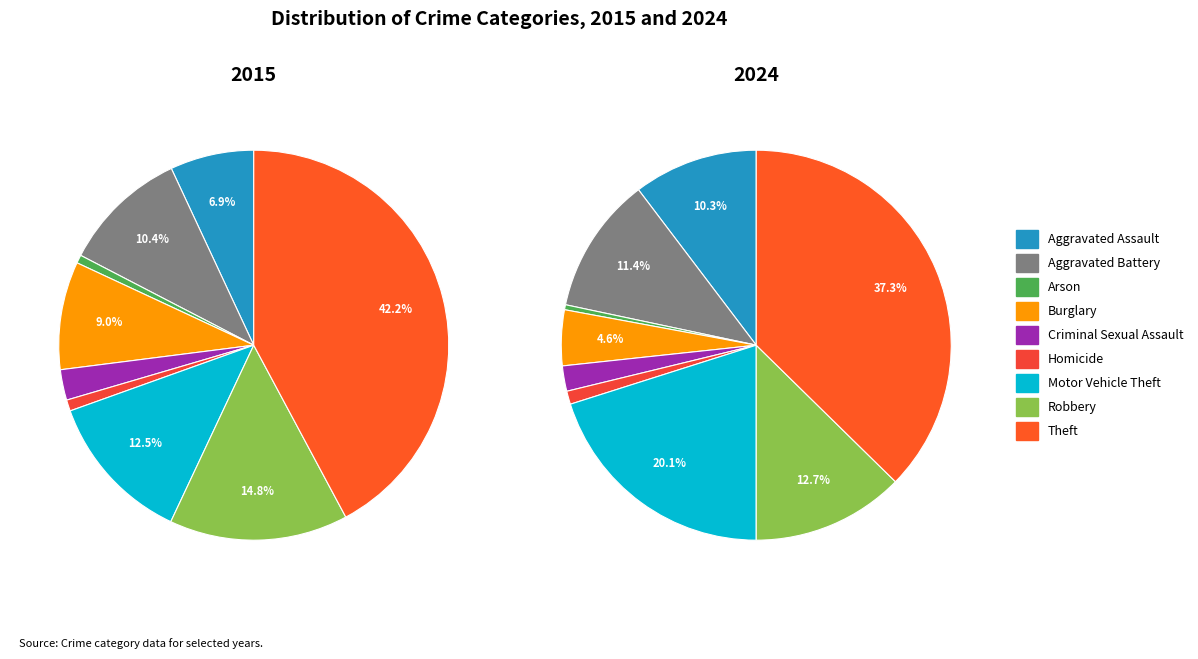

To the nearest percent, what is the average slice percentage?

11%